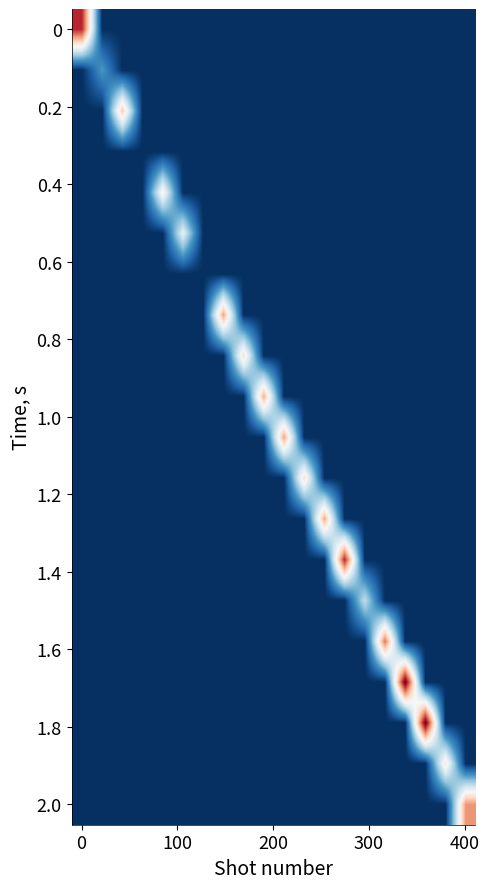

Count the number of categories in the chart.

20